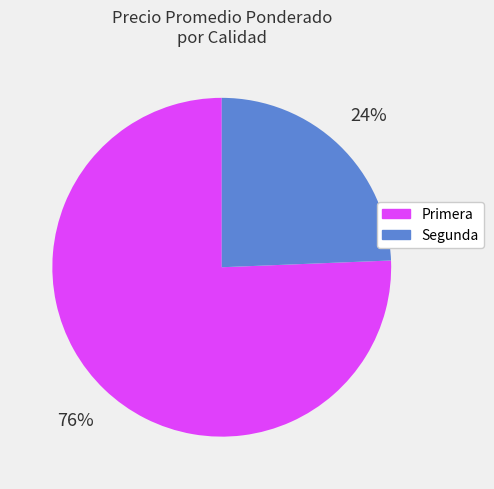

Is there any slice that represents more than half of the pie?

Yes